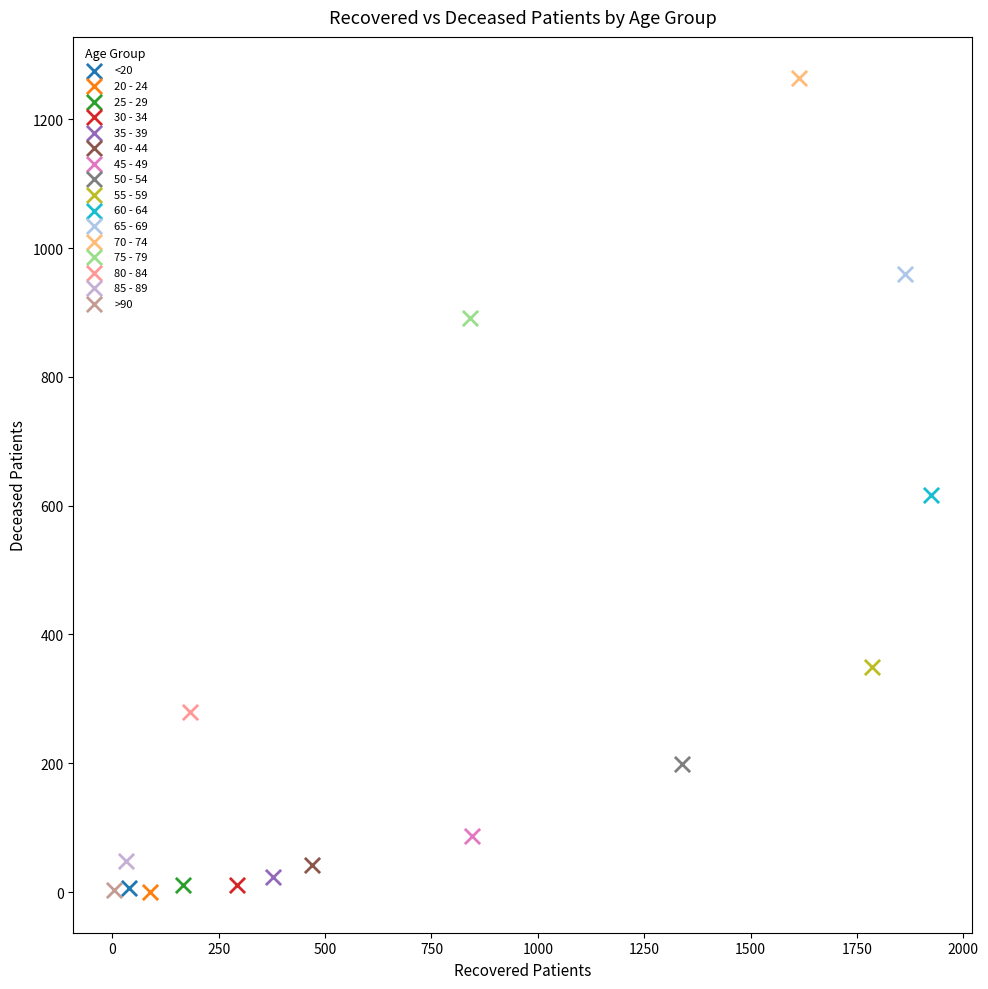

What are all the series names shown in the legend?

<20, 20 - 24, 25 - 29, 30 - 34, 35 - 39, 40 - 44, 45 - 49, 50 - 54, 55 - 59, 60 - 64, 65 - 69, 70 - 74, 75 - 79, 80 - 84, 85 - 89, >90